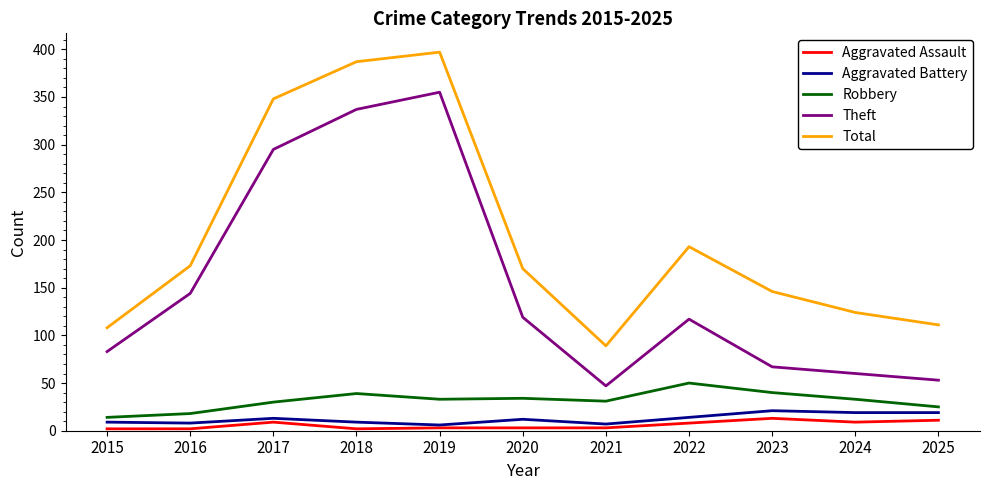

What is the total value across all series at 2023?

287